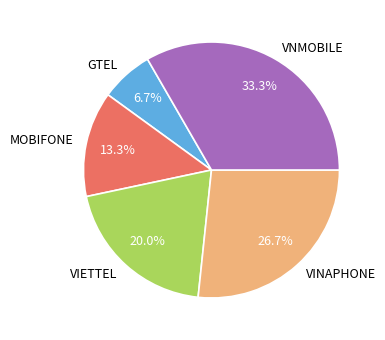

Which slice is the largest?

VNMOBILE